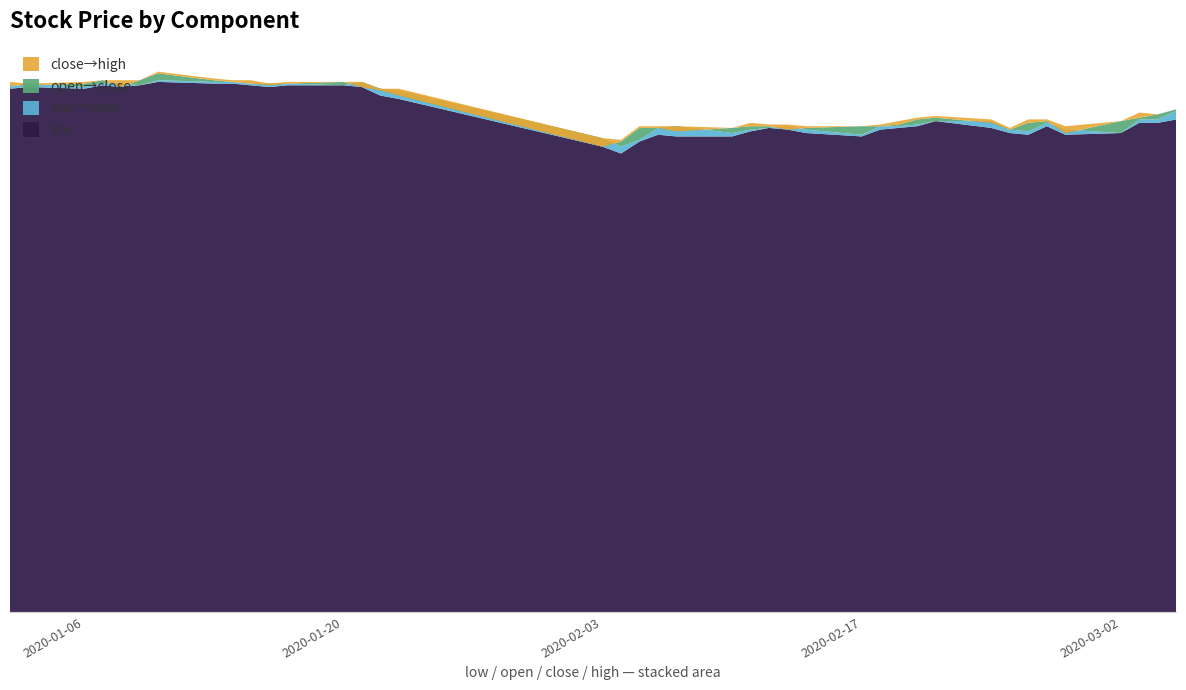

Reading left to right, list all the values displayed in this chart.

close: 2.8	2.8	2.8	2.8	2.8	2.8	2.8	2.8	2.8	2.8	2.8	2.8	2.8	2.8	2.7	2.7	2.5	2.5	2.5	2.5	2.5	2.5	2.6	2.6	2.5	2.5	2.6	2.6	2.6	2.6	2.6	2.6	2.5	2.6	2.6	2.5	2.6	2.6	2.6	2.6
open: 2.8	2.8	2.8	2.8	2.8	2.8	2.8	2.8	2.8	2.8	2.8	2.8	2.8	2.8	2.8	2.7	2.5	2.5	2.5	2.5	2.6	2.5	2.5	2.5	2.6	2.5	2.5	2.6	2.6	2.6	2.6	2.6	2.5	2.5	2.6	2.5	2.5	2.6	2.6	2.6
high: 2.8	2.8	2.8	2.8	2.8	2.8	2.8	2.8	2.8	2.8	2.8	2.8	2.8	2.8	2.8	2.8	2.5	2.5	2.6	2.6	2.6	2.5	2.6	2.6	2.6	2.6	2.6	2.6	2.6	2.6	2.6	2.6	2.5	2.6	2.6	2.6	2.6	2.6	2.6	2.6
low: 2.8	2.8	2.8	2.8	2.8	2.8	2.8	2.8	2.8	2.8	2.8	2.8	2.8	2.8	2.7	2.7	2.5	2.4	2.5	2.5	2.5	2.5	2.5	2.5	2.5	2.5	2.5	2.5	2.5	2.6	2.6	2.5	2.5	2.5	2.6	2.5	2.5	2.6	2.6	2.6